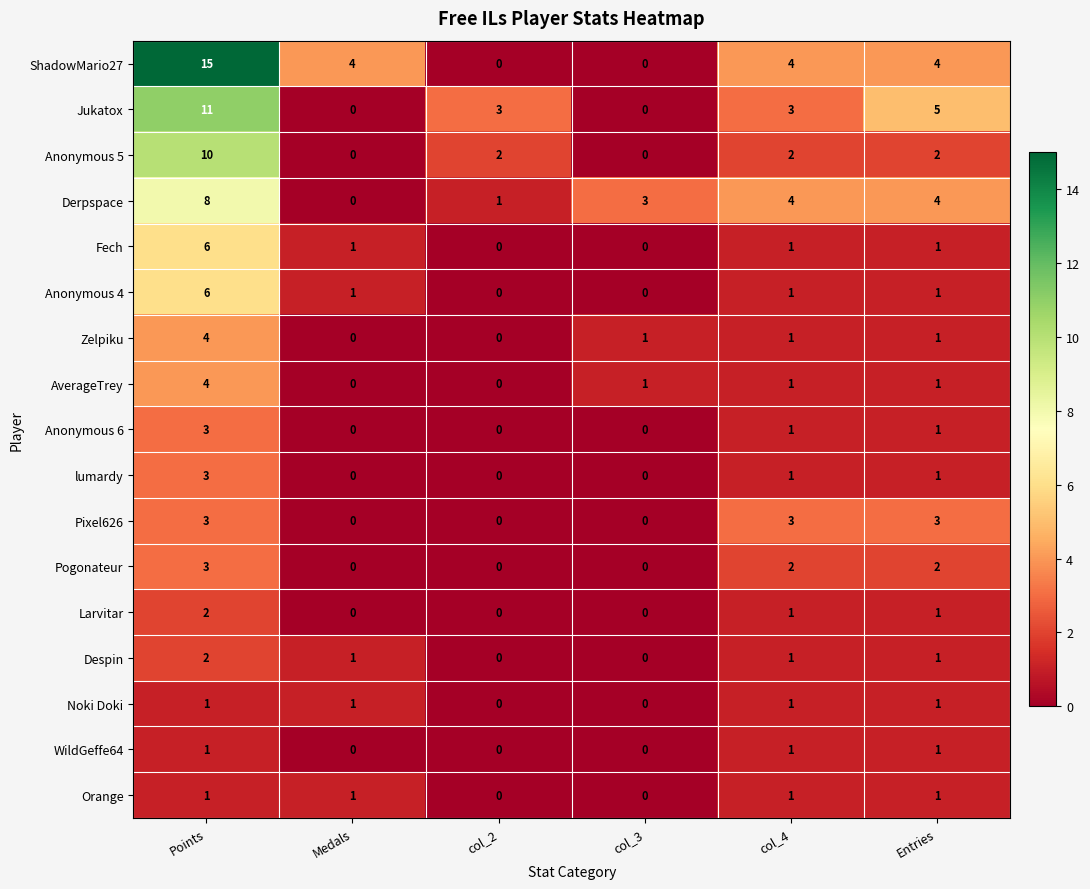

Which label corresponds to the largest value in the chart?

Points